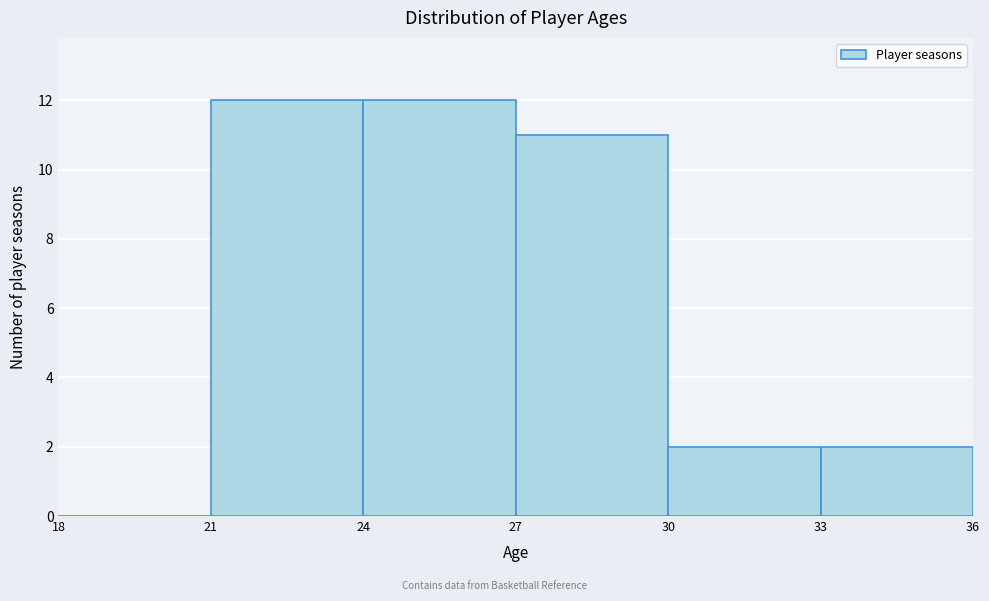

Reading left to right, list every bar in this chart as the range it spans on the x-axis followed by its height. The values are not printed on the chart, so give them approximately, as read against the axis.

18 to 21: 0
21 to 24: 12
24 to 27: 12
27 to 30: 11
30 to 33: 2
33 to 36: 2